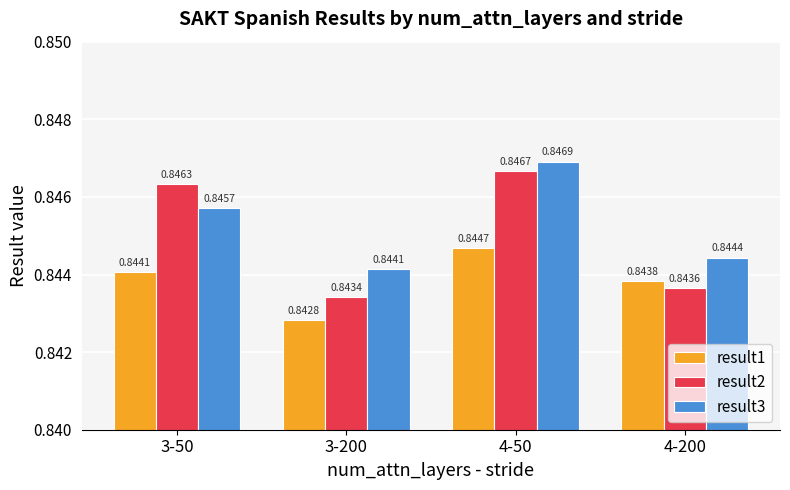

Which series has the largest range (max minus min)?

result2